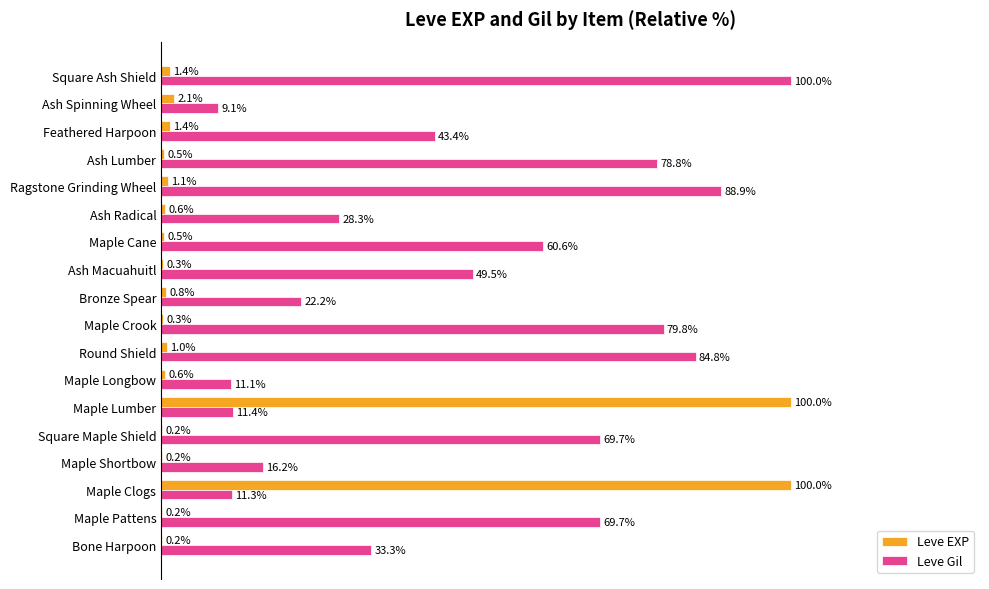

Between Ragstone Grinding Wheel and Ash Spinning Wheel, which series saw the biggest shift?

Leve Gil